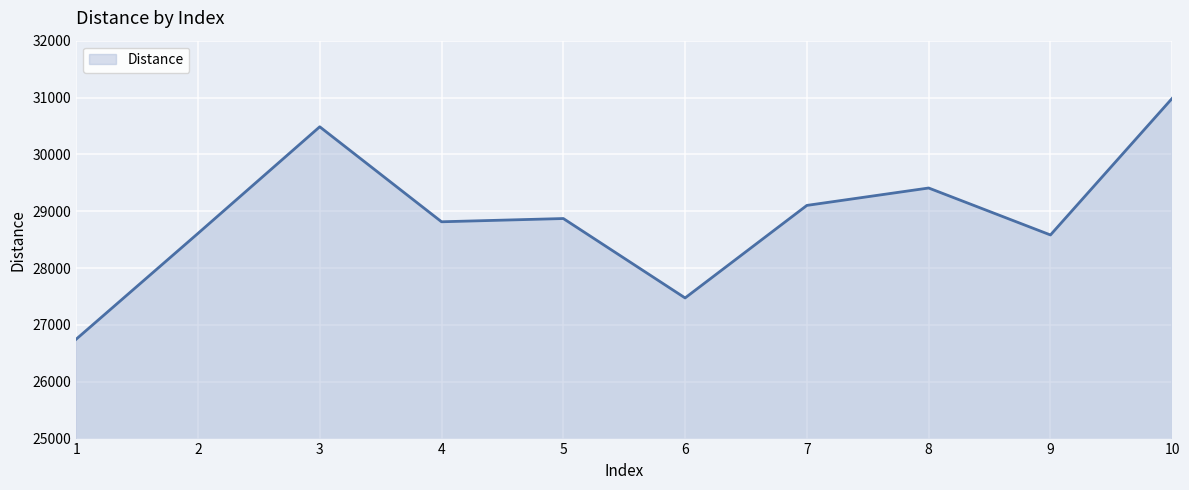

The value at 9 is 28582. True or false?

True